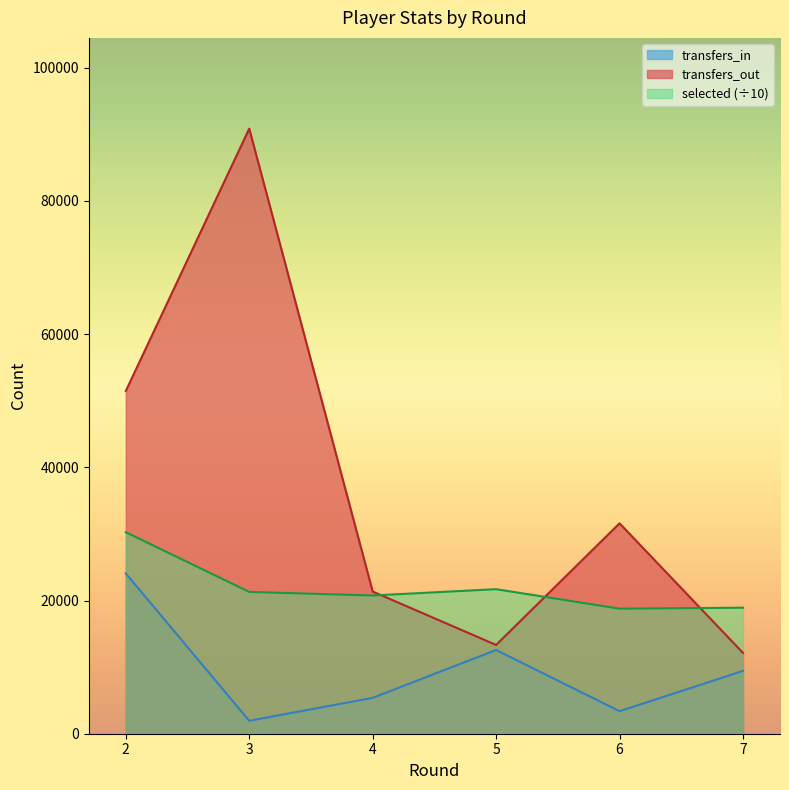

What is the difference between the highest and lowest values at 5?

9131.8